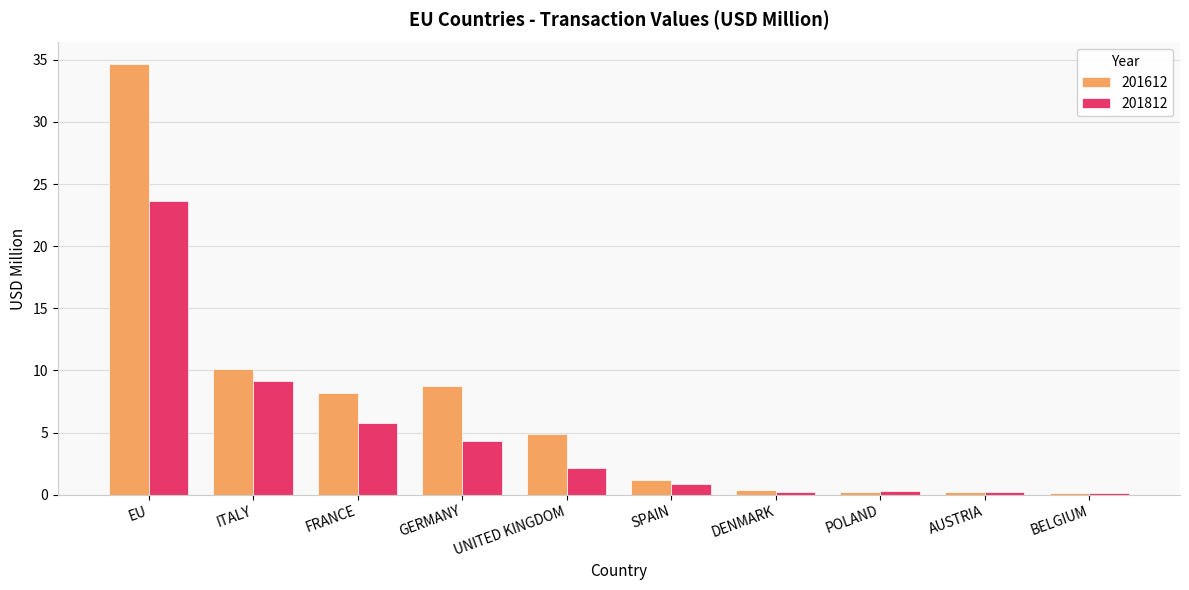

Which label corresponds to the largest value in the chart?

EU